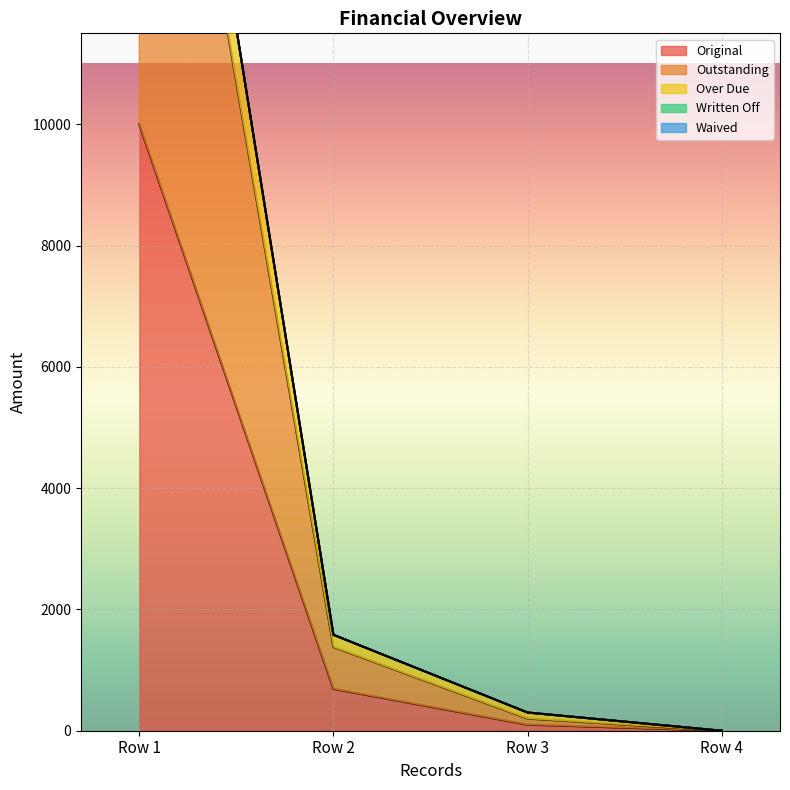

True or false: Original and Over Due intersect in this chart.

False